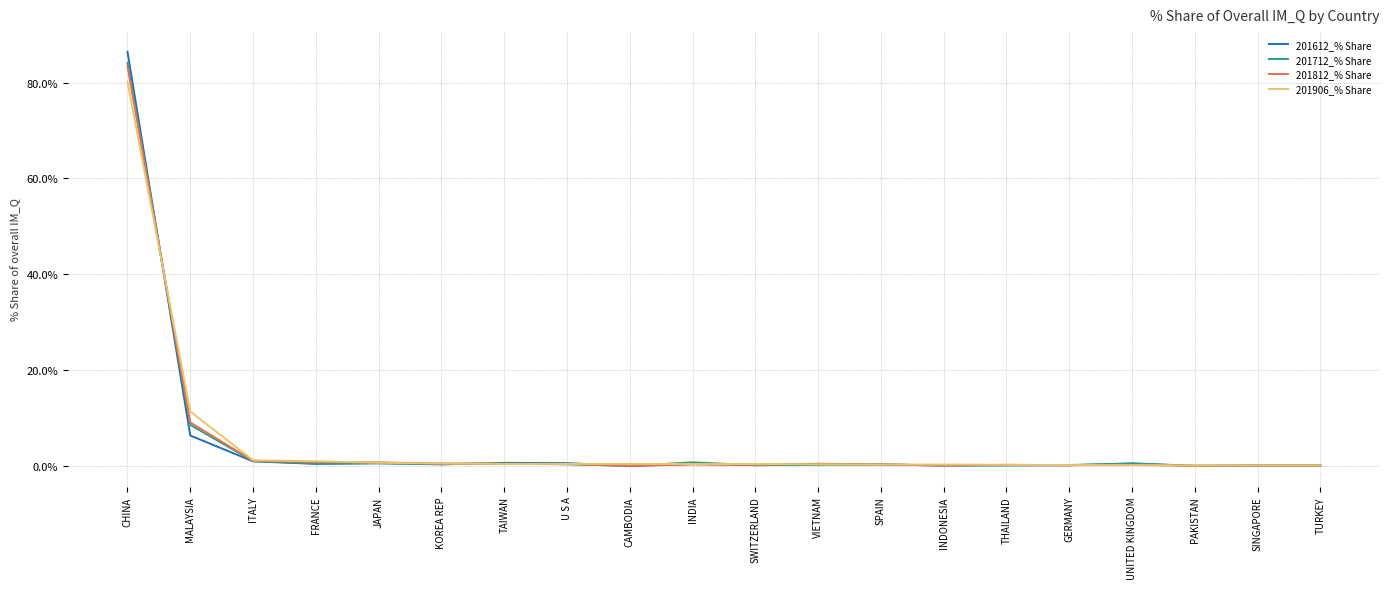

Does the chart display data point markers on the line(s)?

No